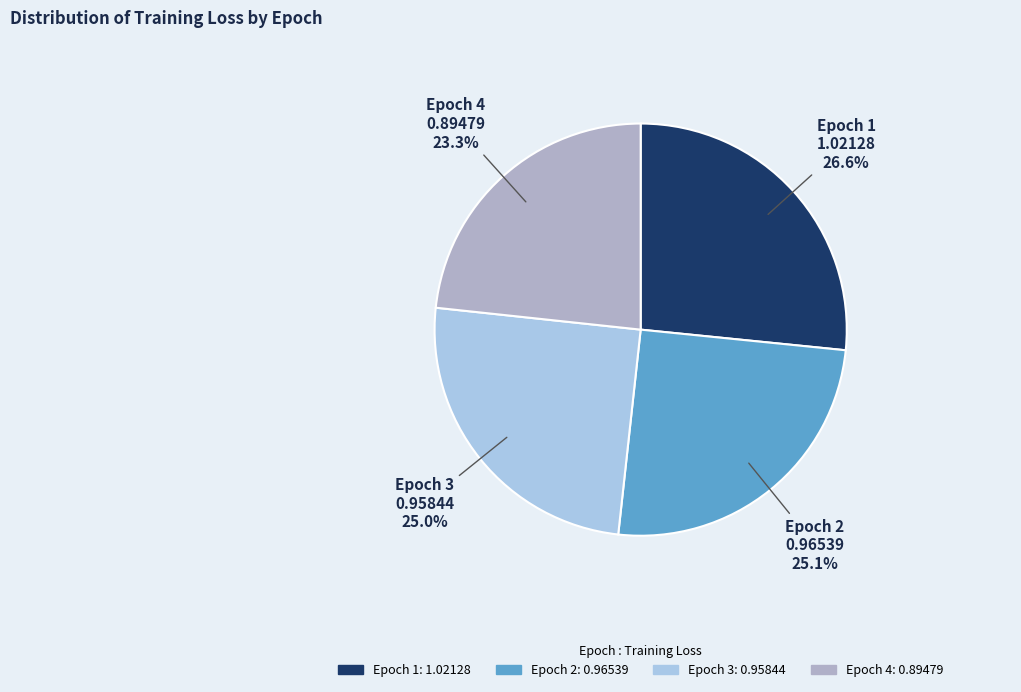

Is it true that Epoch 1 is 17% of the pie?

False